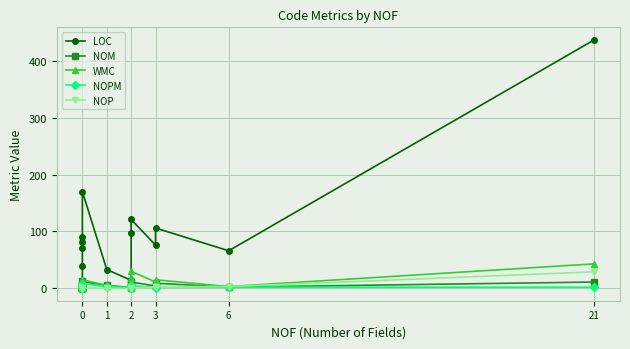

What is the value of the NOP point at the 9th from the left?

1